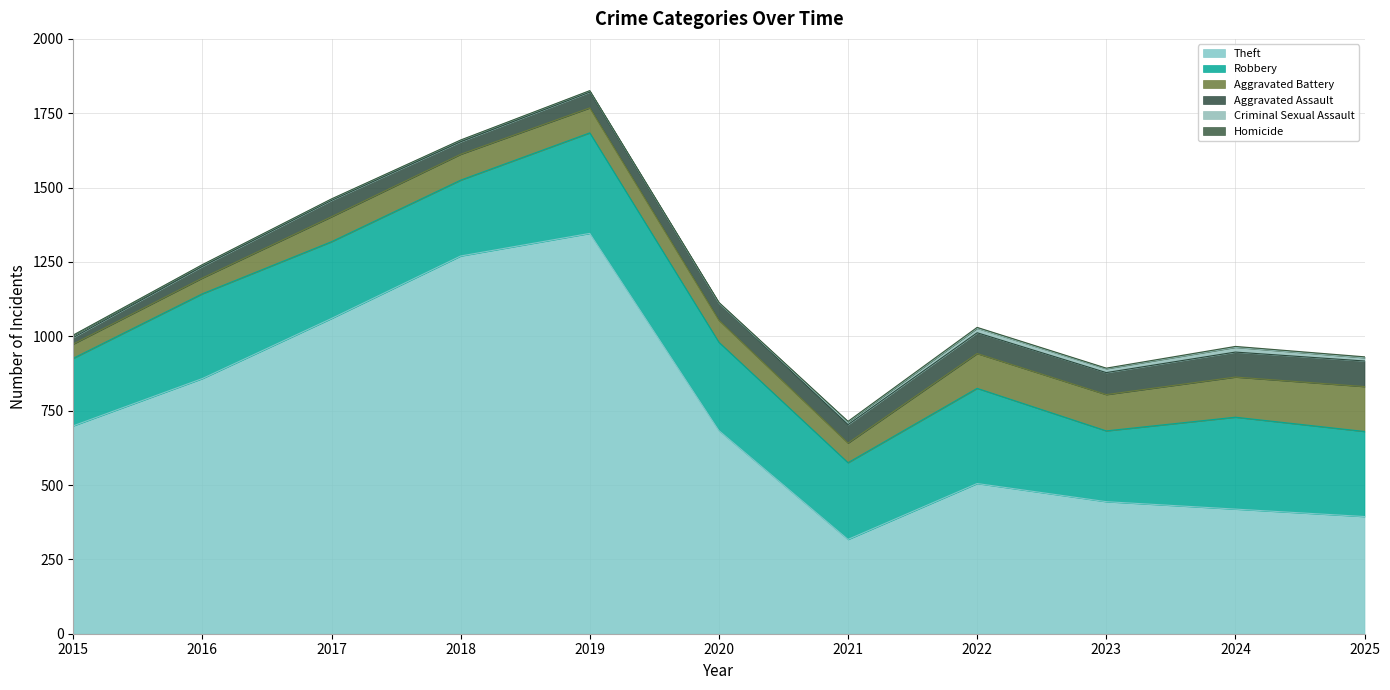

Where is the first local minimum for Aggravated Assault?

2018